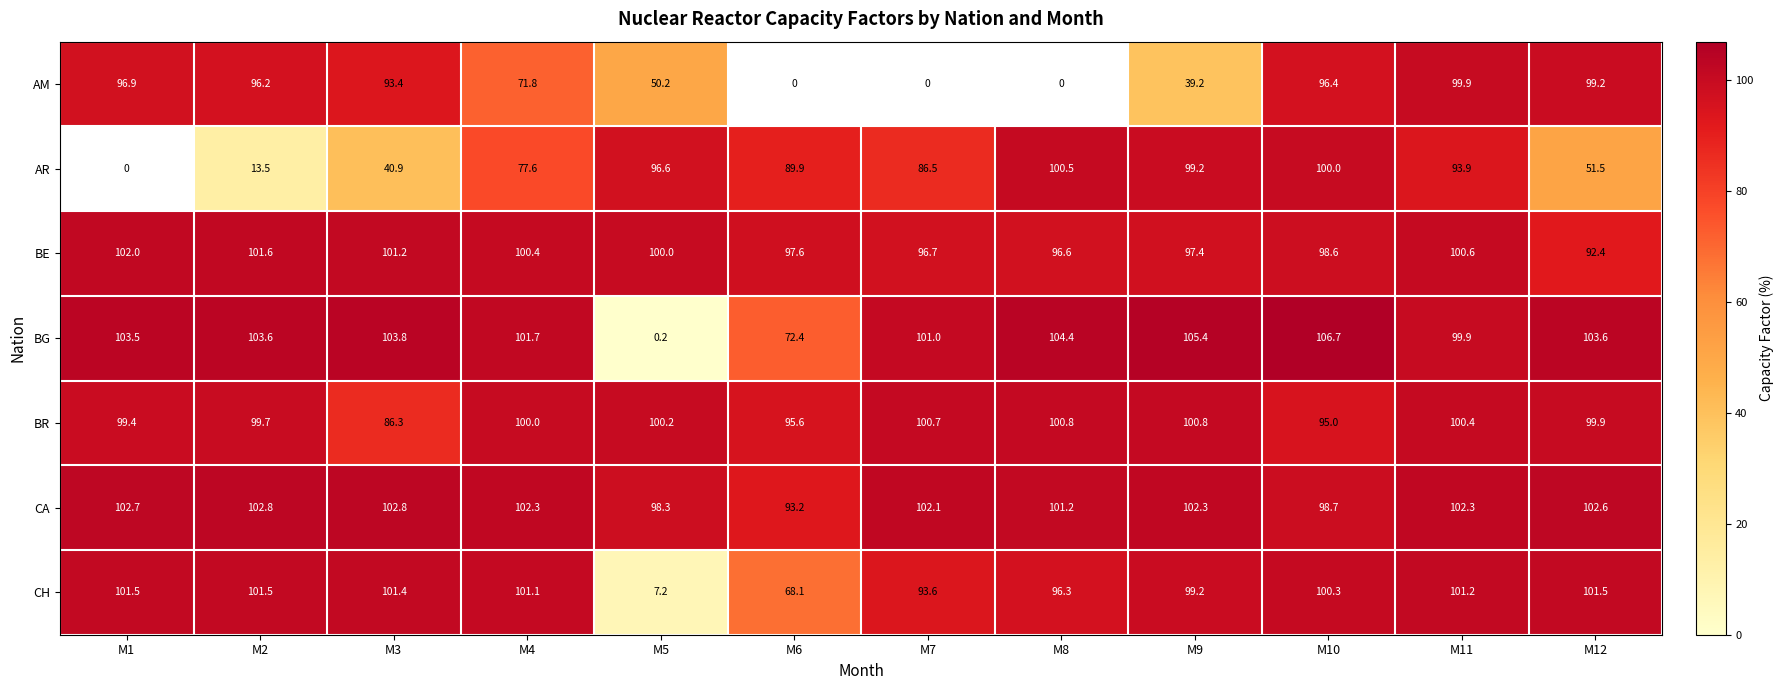

Is the value of BE at M10 greater than the value of CA at M5?

Yes